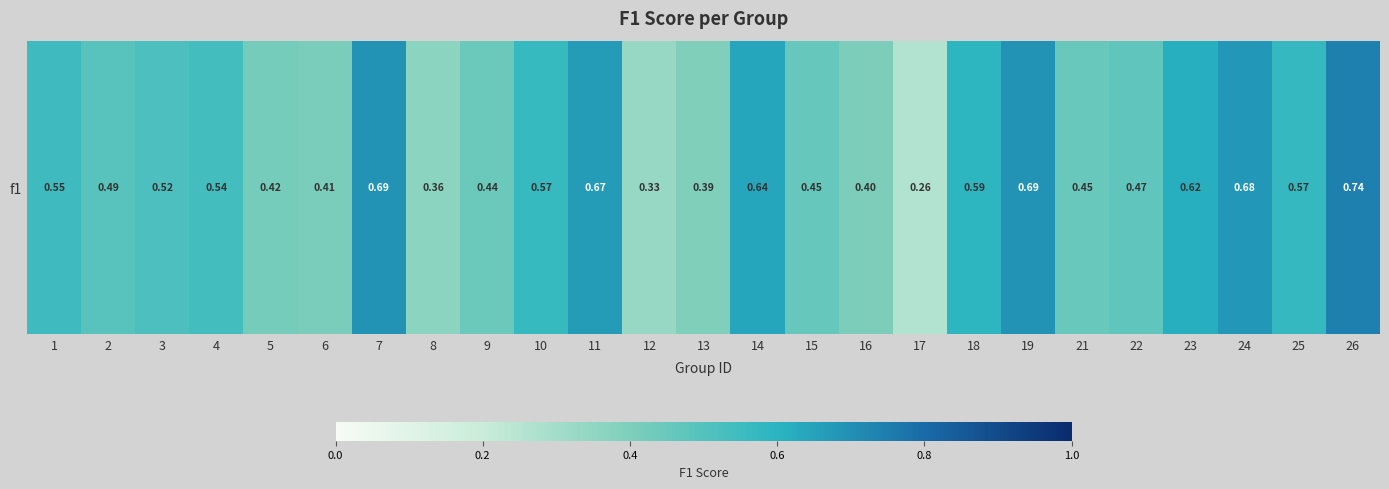

What is the difference between the second highest and second lowest values?

0.4